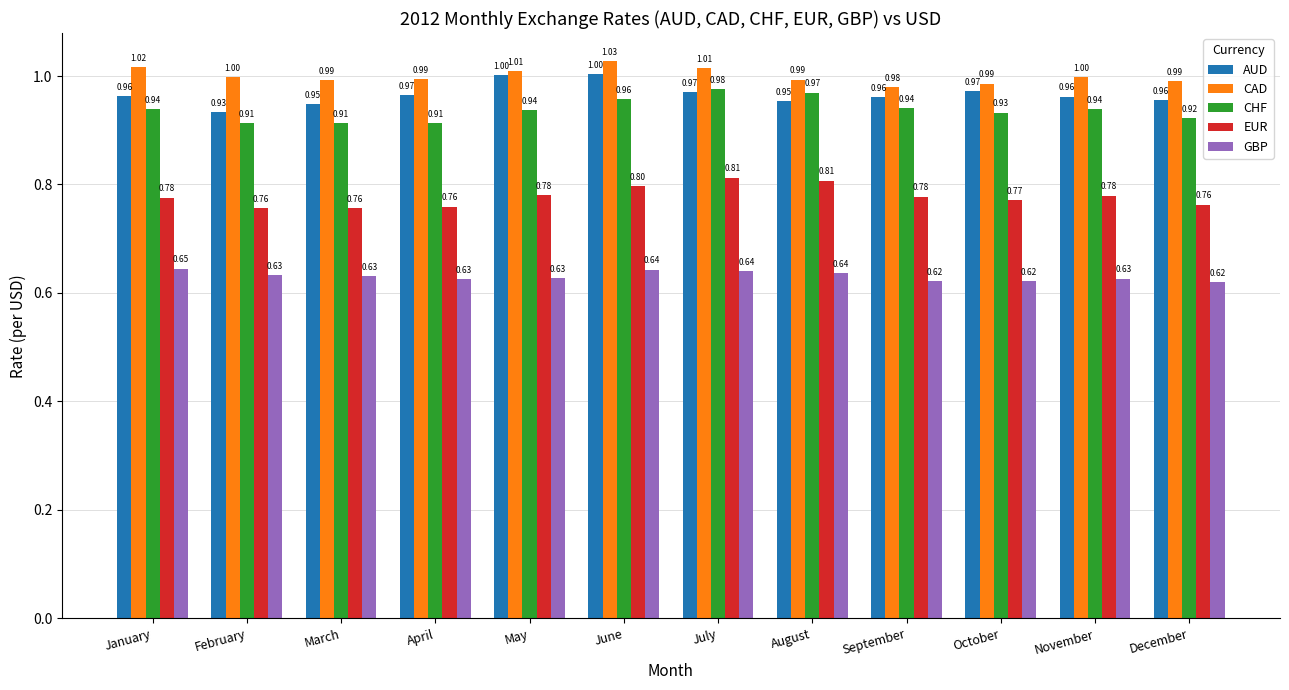

True or false: EUR has a value of 0.8 at March.

True